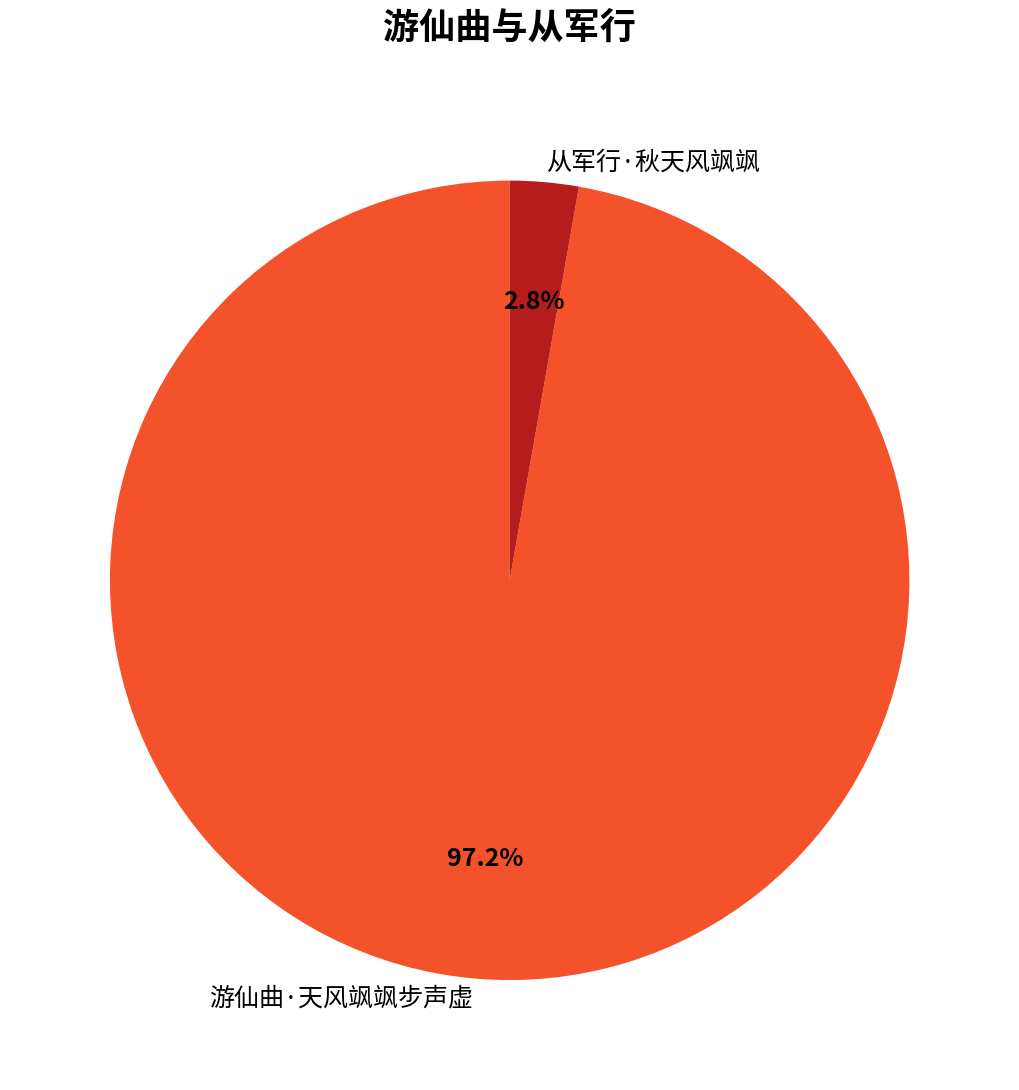

Count the number of slices in the pie.

2